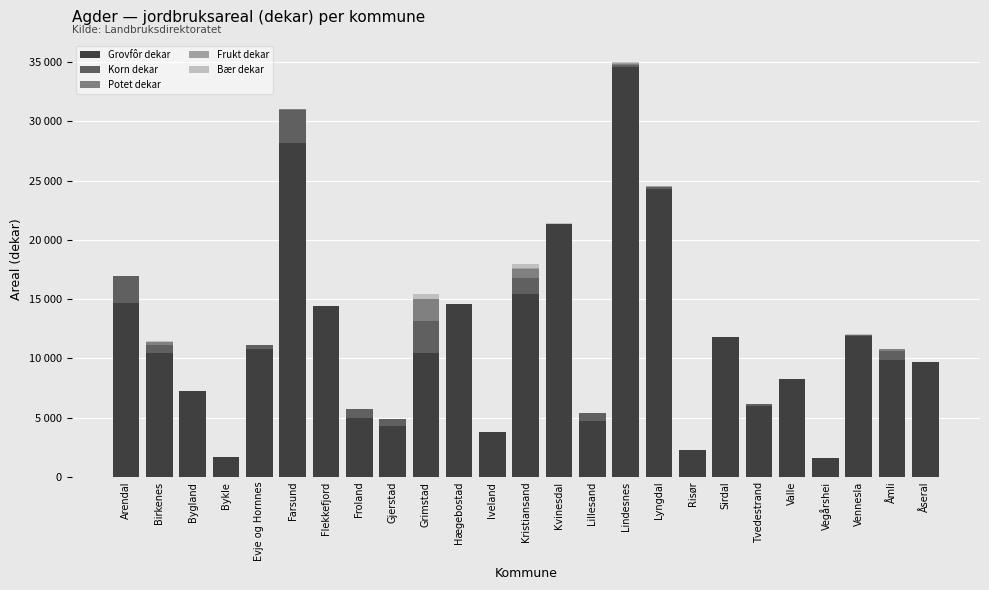

Are the bars grouped side by side (vs. stacked)?

No